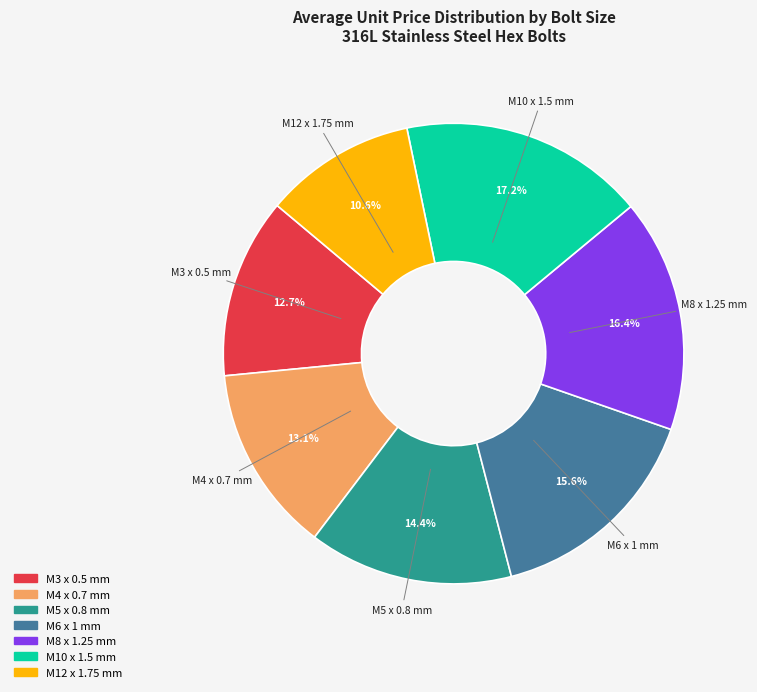

Do M6 x 1 mm and M8 x 1.25 mm together represent more than half of the pie?

No